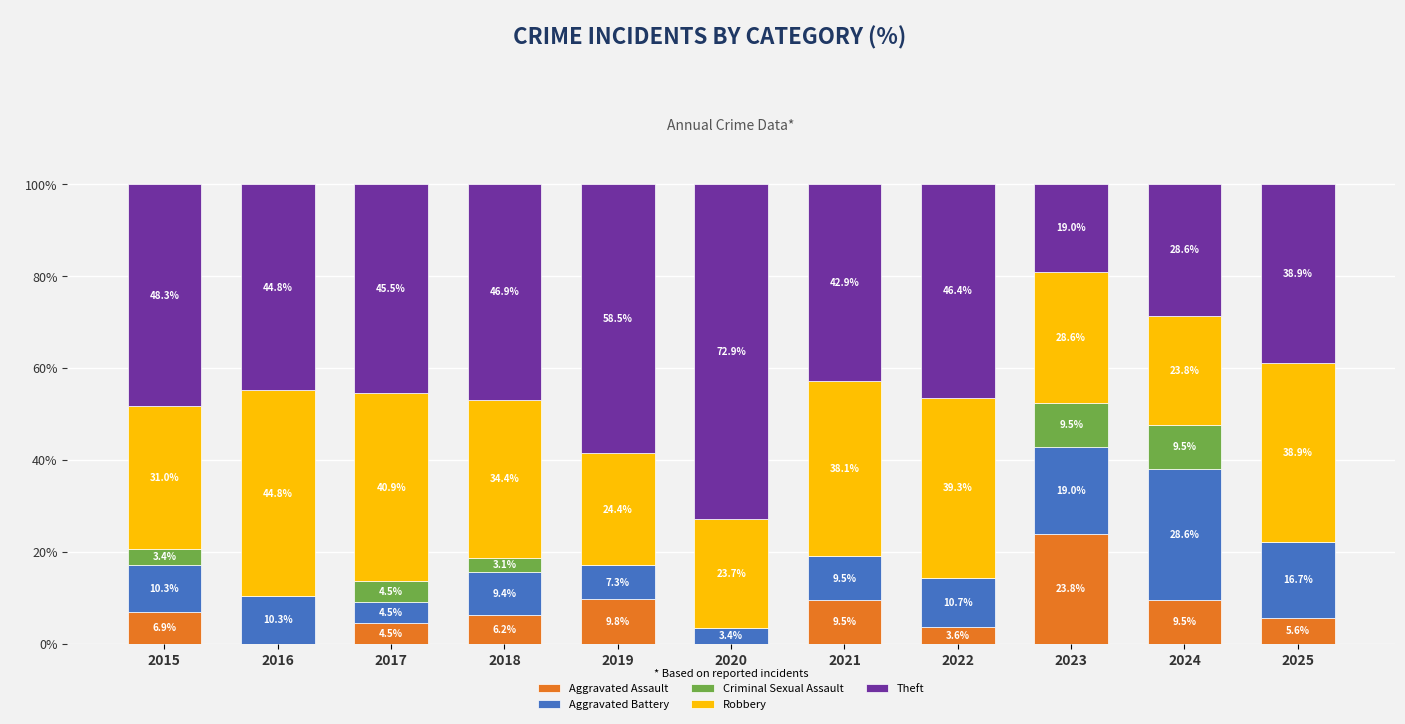

Are the bars grouped side by side (vs. stacked)?

No